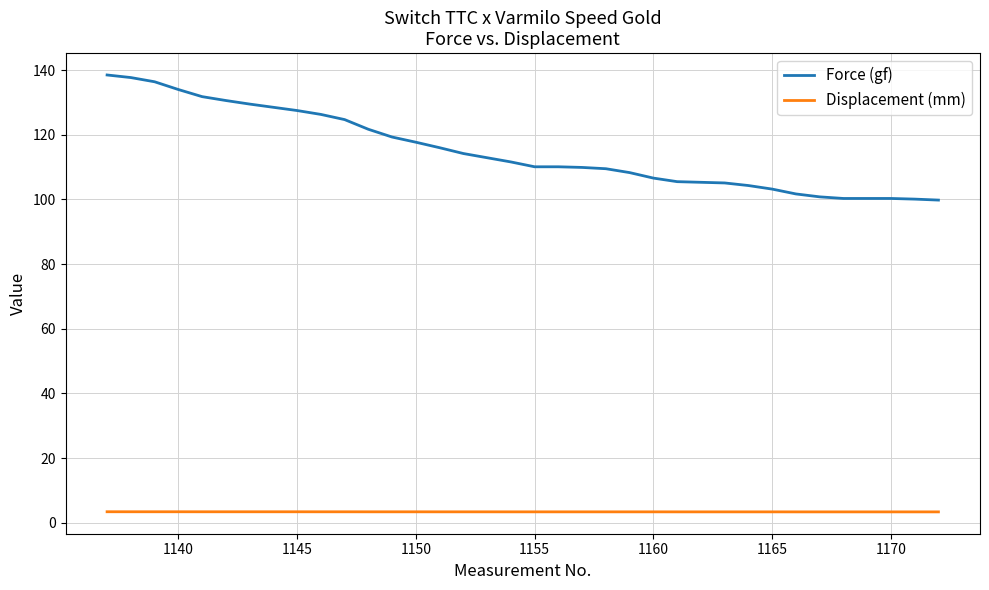

What are all the series names shown in the legend?

Force (gf), Displacement (mm)